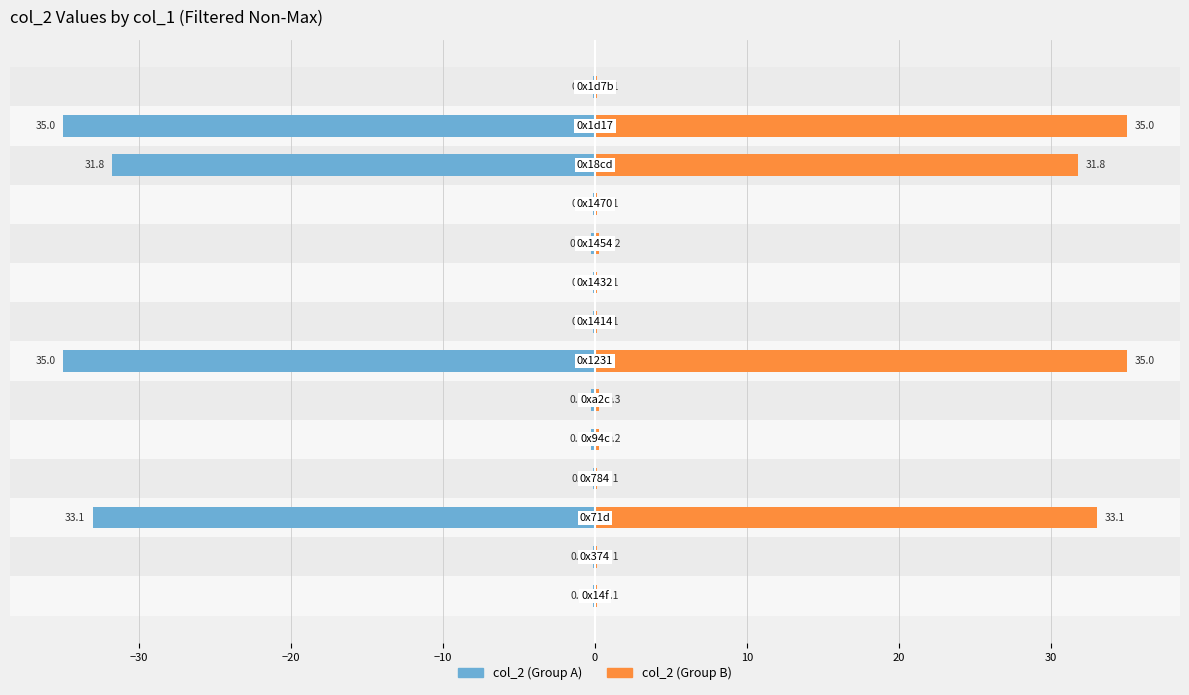

Are the bars horizontal?

Yes